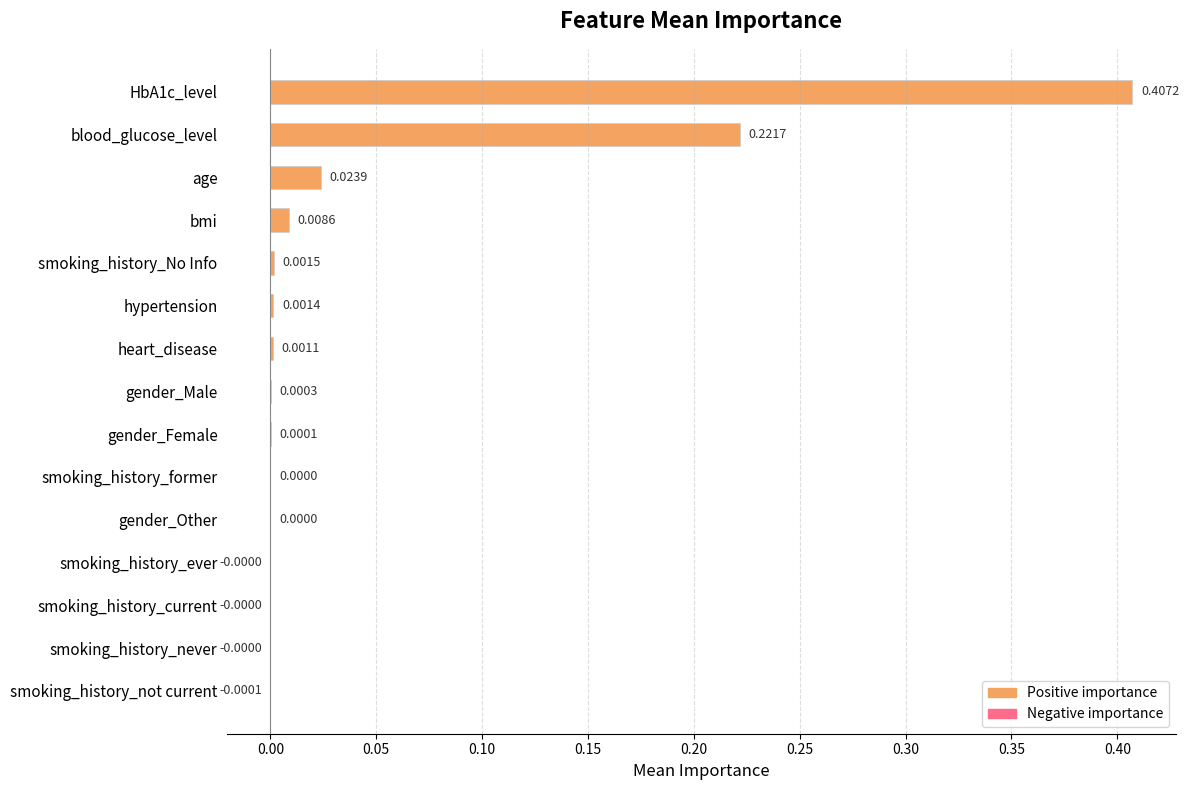

Which has a higher value, smoking_history_current or smoking_history_not current?

smoking_history_current